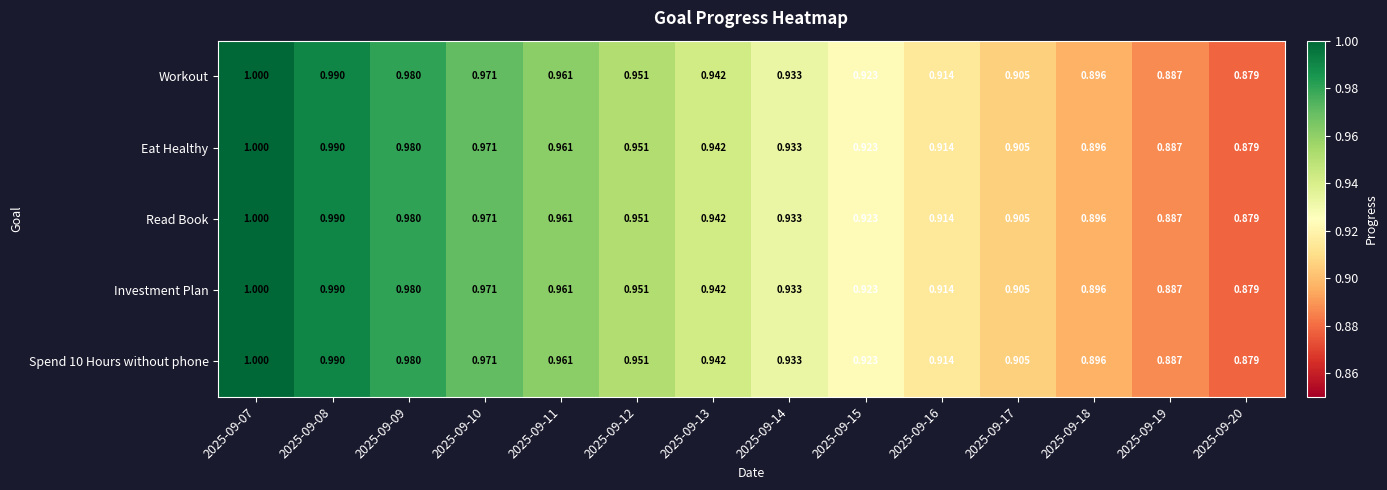

Is the value of Workout at 2025-09-07 greater than the value of Investment Plan at 2025-09-18?

Yes